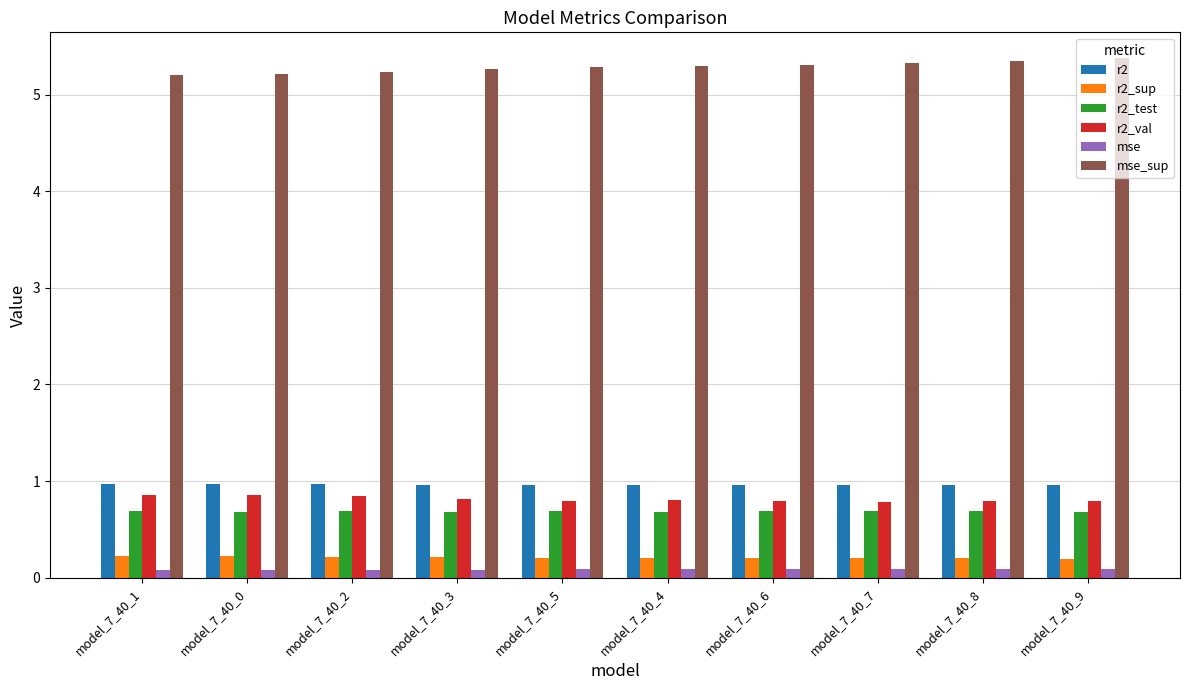

How many groups of bars are there?

10